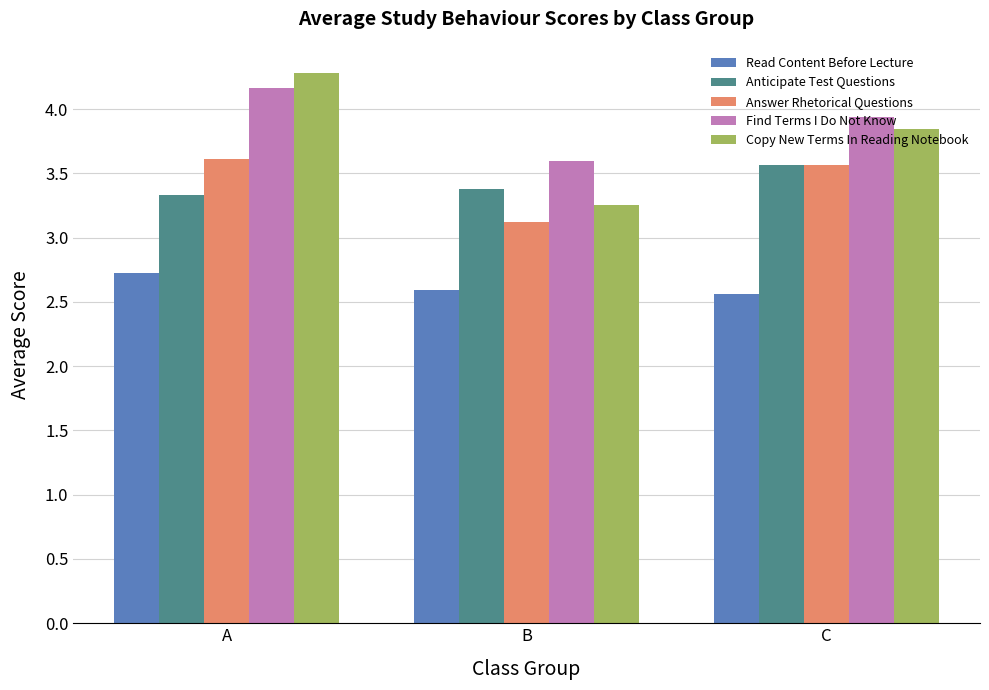

What is the difference between the maximum and minimum values in the Find Terms I Do Not Know series?

0.6